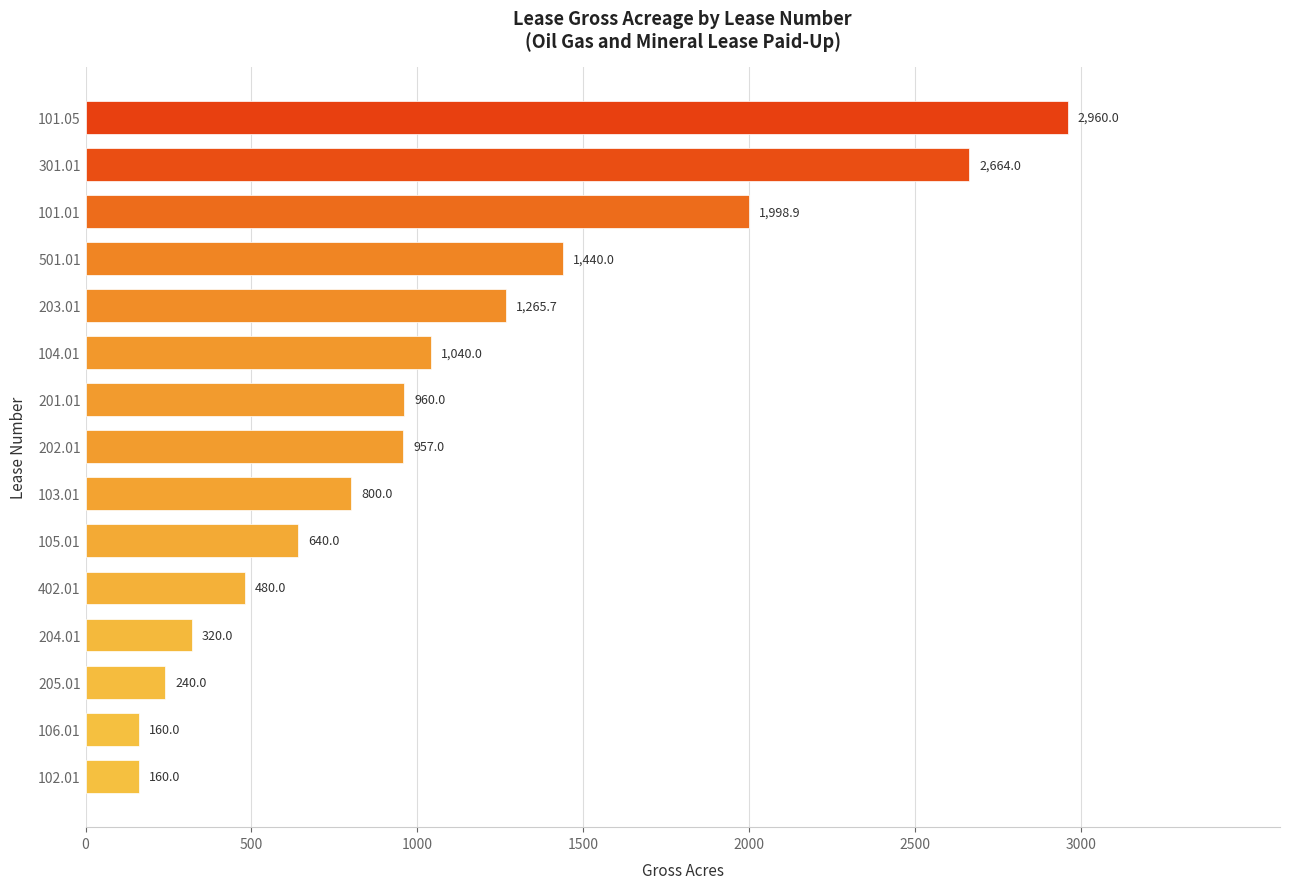

What is the average value?

1072.4